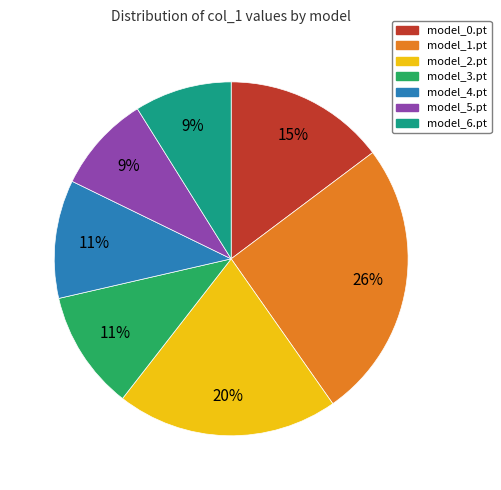

Does any single category account for the majority?

No